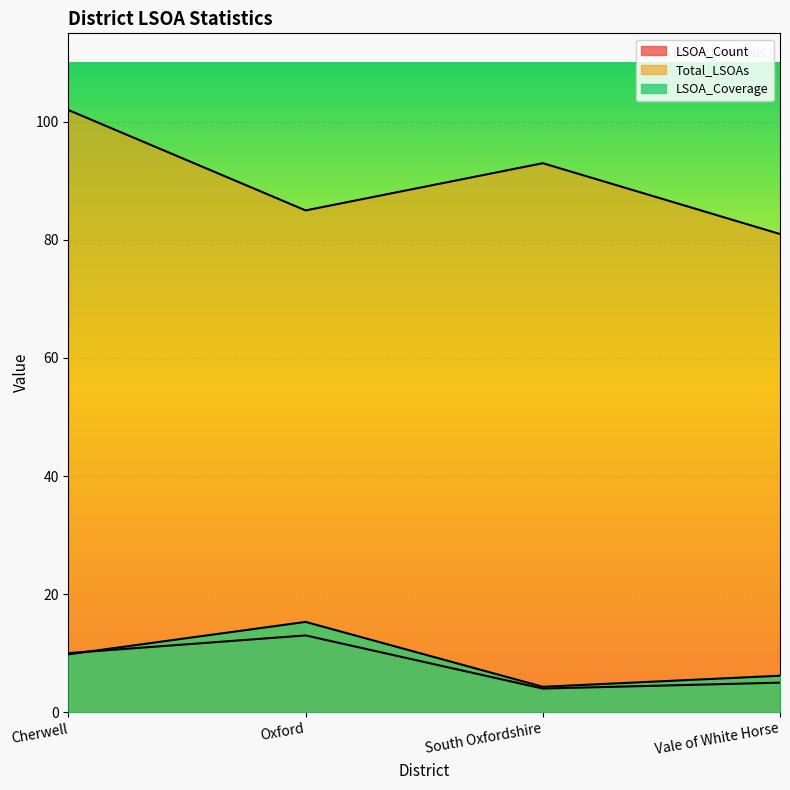

In LSOA_Count, how many points are lower than both neighbors (excluding endpoints)?

1